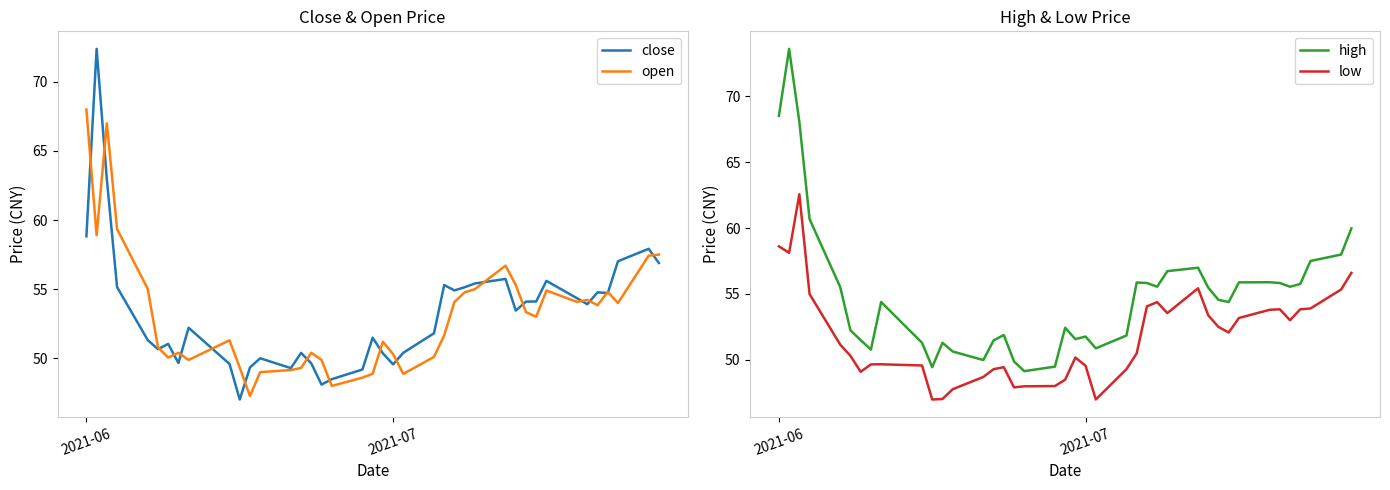

What is the lowest value of the close series?

47.0